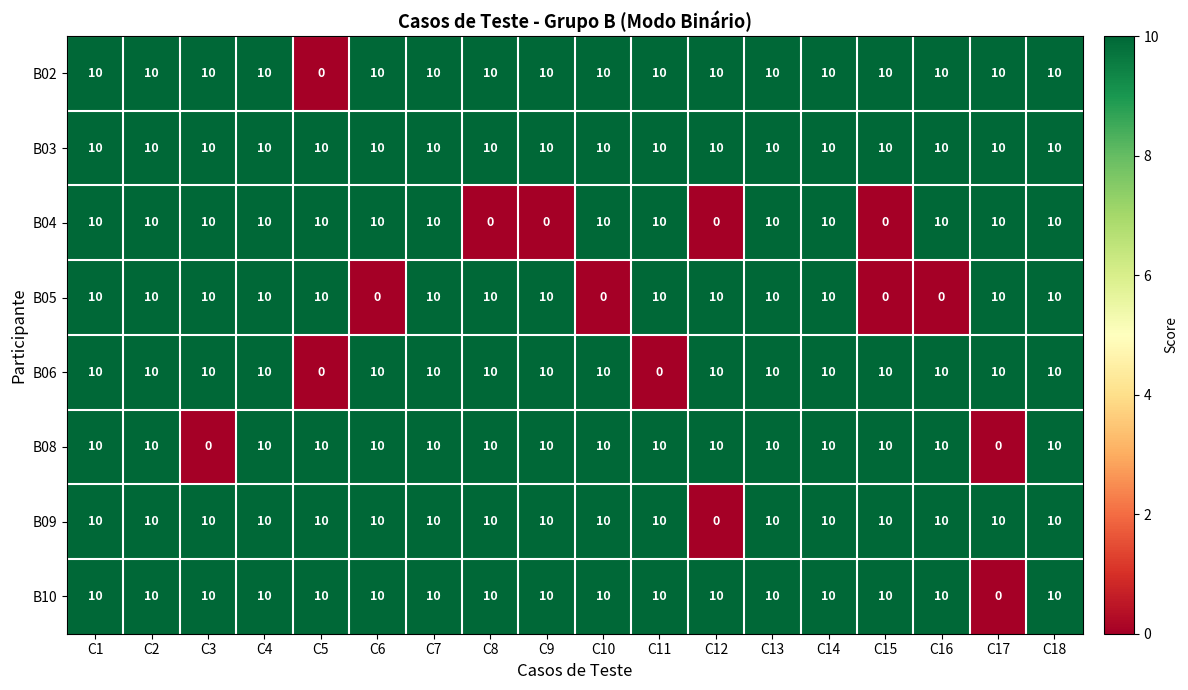

Which series changed the most between C4 and C16?

B05